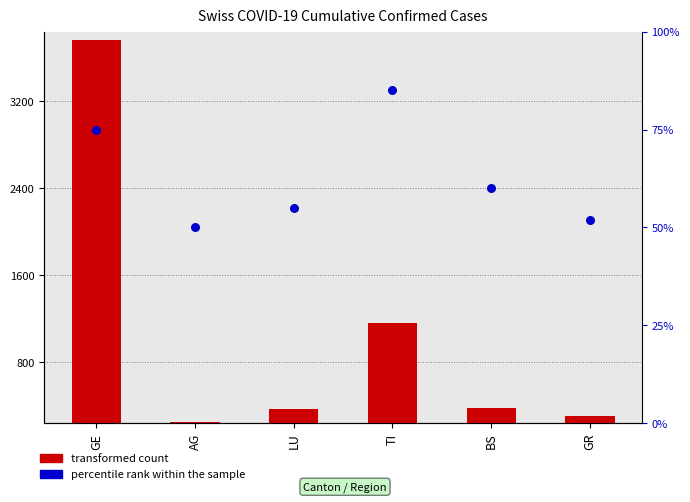

Which series reaches the maximum Y coordinate?

transformed count